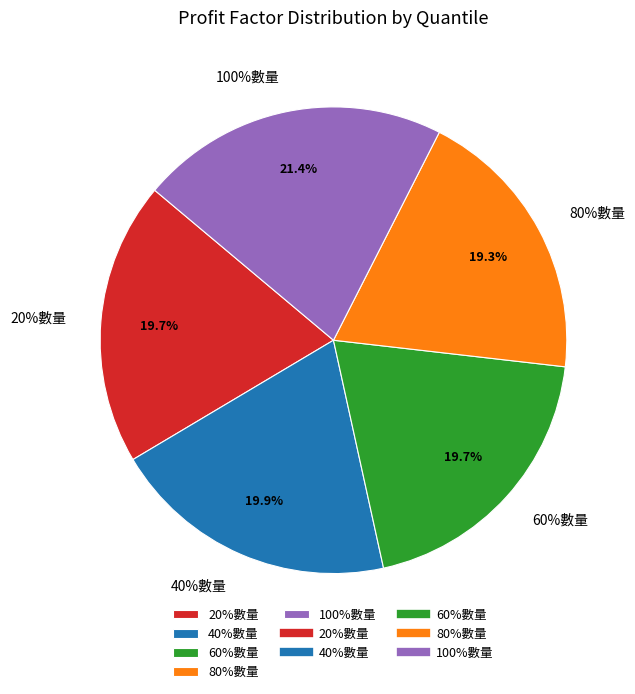

Is it true that 100%數量 is 36% of the pie?

False